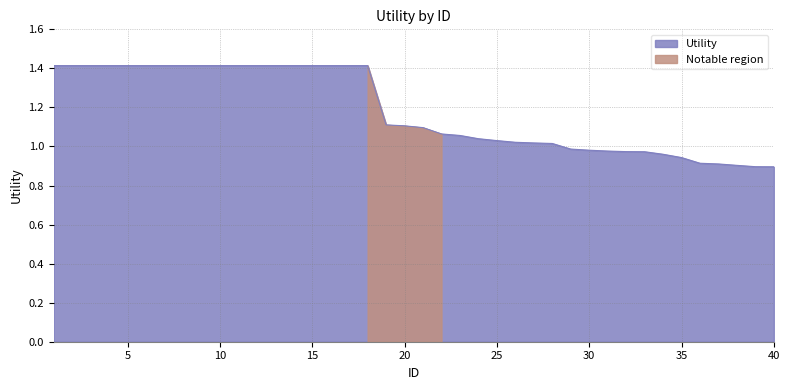

Where is the data nearest to the value 1?

29